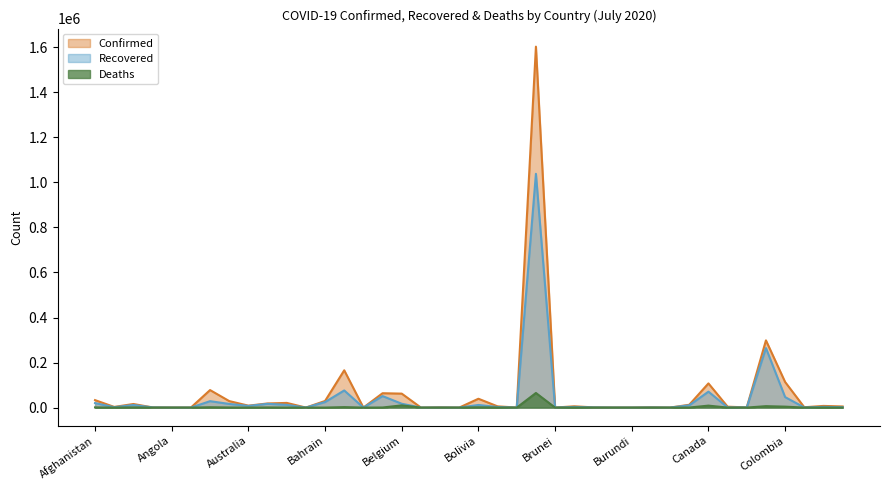

Which has a higher value, Australia or Benin?

Australia